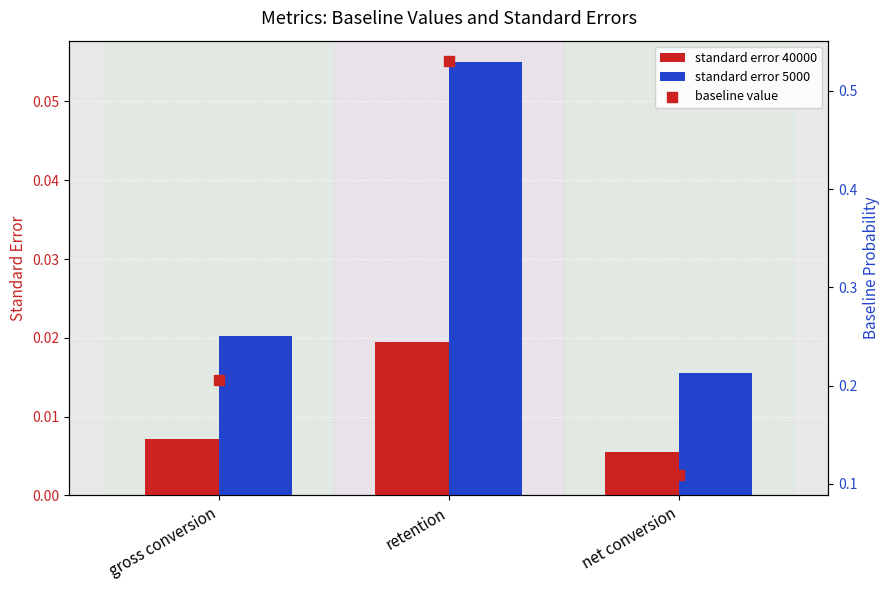

Is the value of standard error 5000 at net conversion greater than the value of baseline value at retention?

No